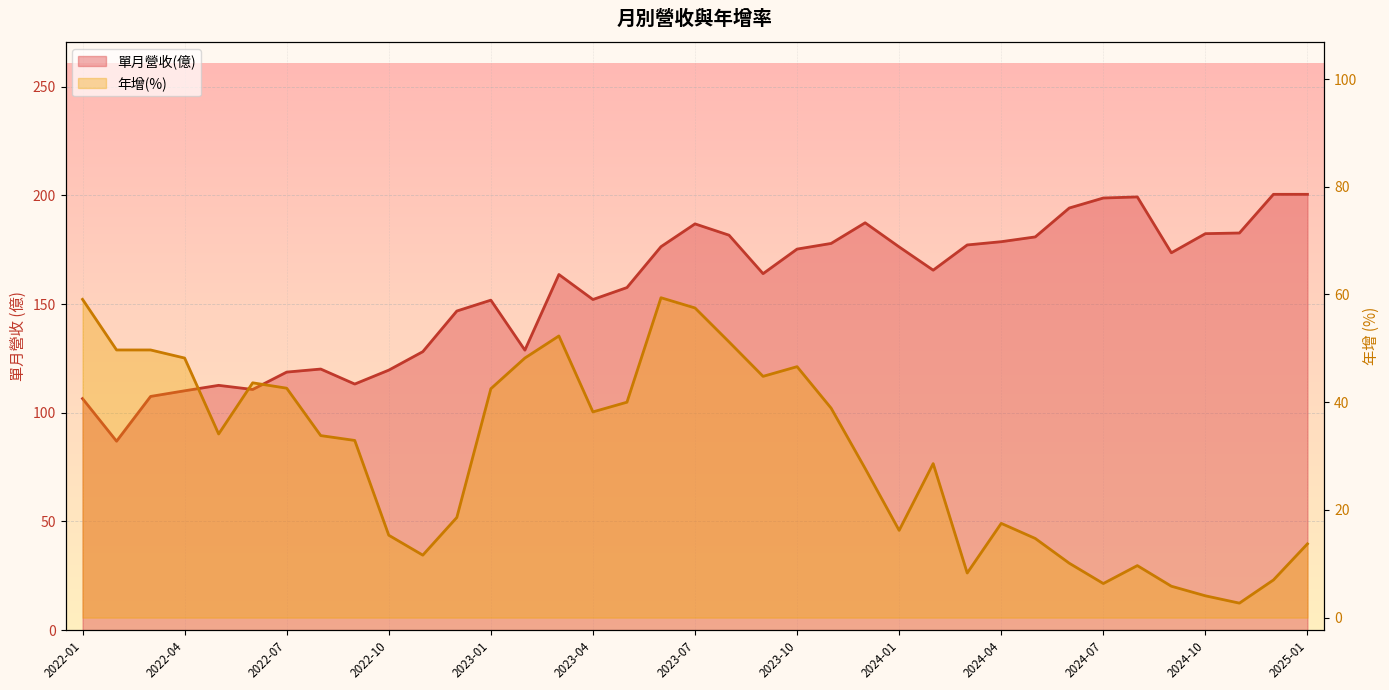

True or false: 年增(%) and 單月營收(億) intersect in this chart.

False